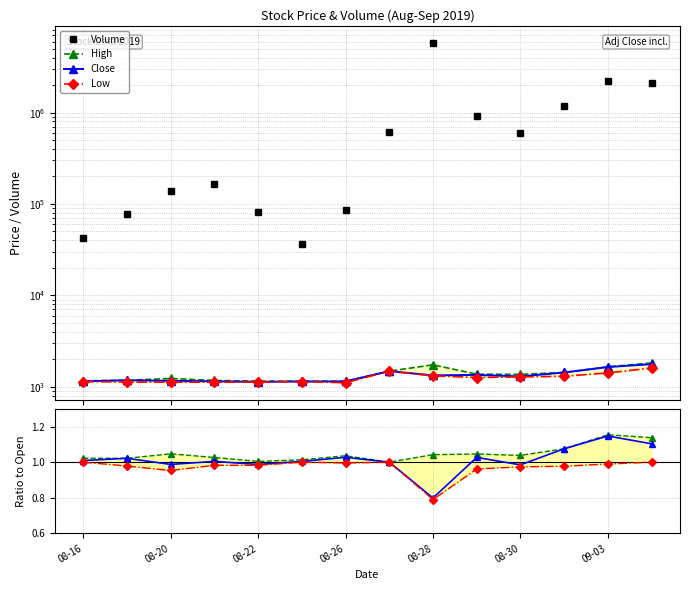

At which category is the sum across all series the highest?

08-28